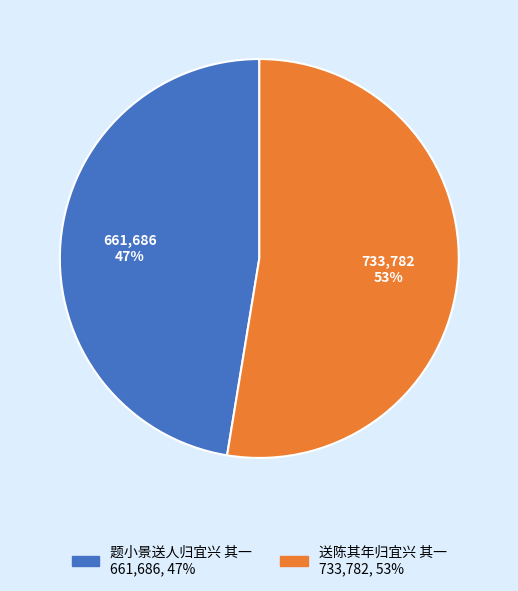

What percentage is the 送陈其年归宜兴 其一 slice, to the nearest percent?

53%